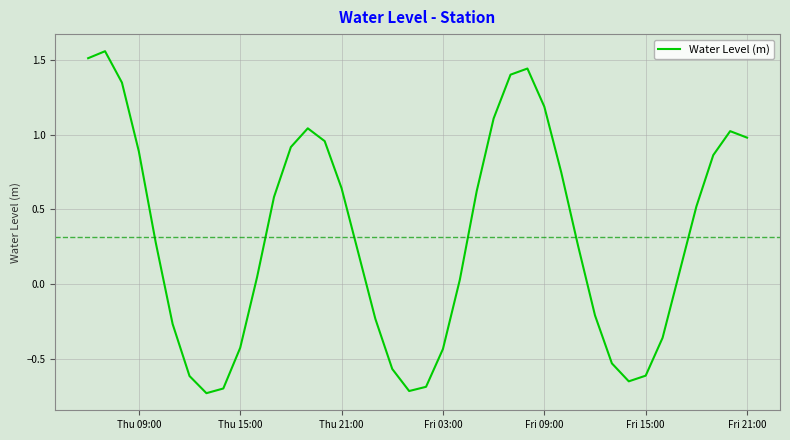

What is the difference between the maximum and minimum values?

2.3